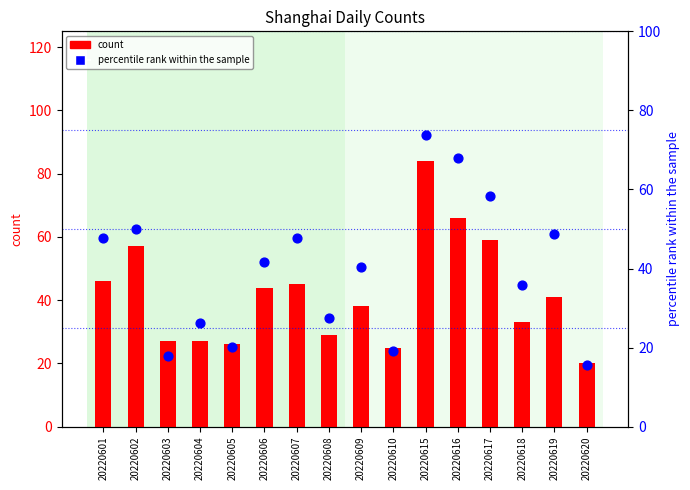

At which category is the sum across all series the highest?

20220615